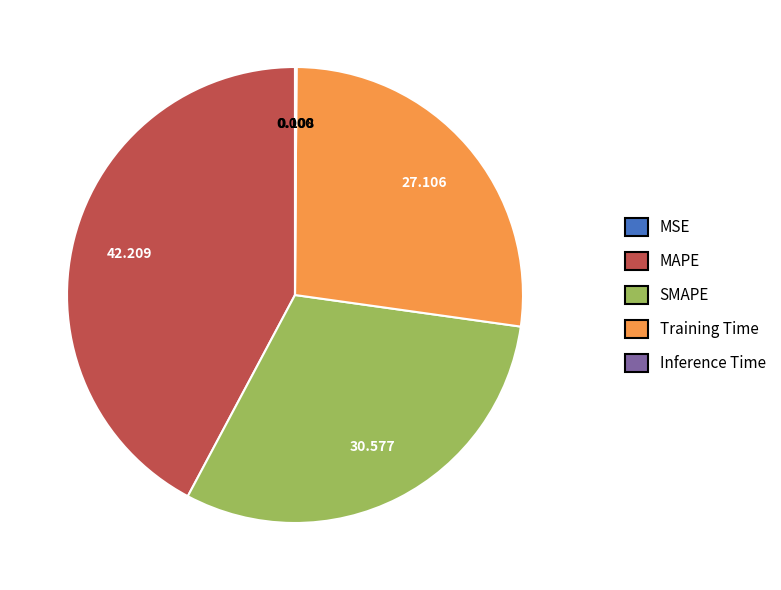

What is the ratio of the value at SMAPE to the value at MAPE?

0.7